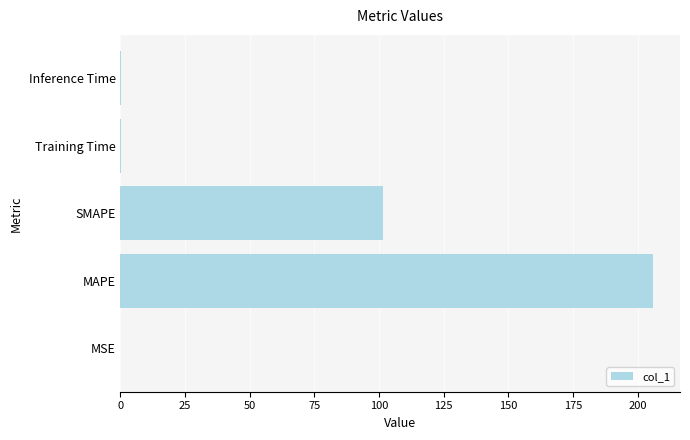

Which has a higher value, Training Time or SMAPE?

SMAPE